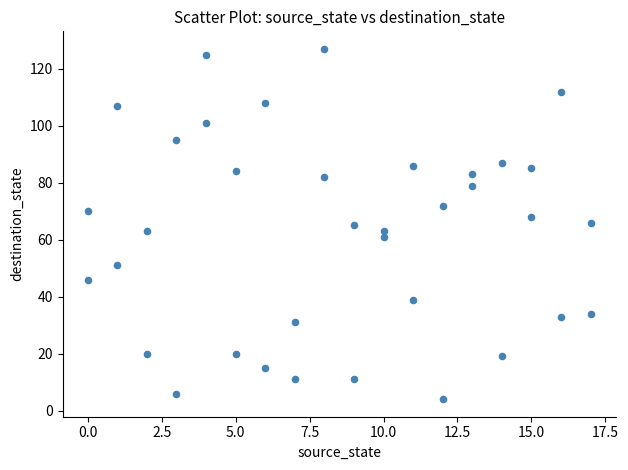

What is the range of Y values (max minus min)?

123